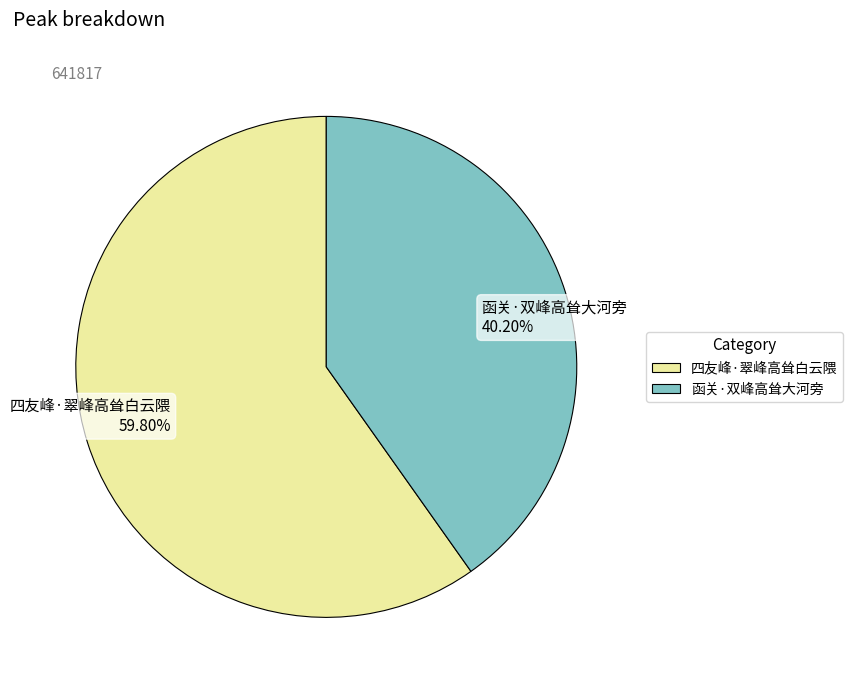

What portion of the pie excludes 四友峰·翠峰高耸白云隈?

40.2%